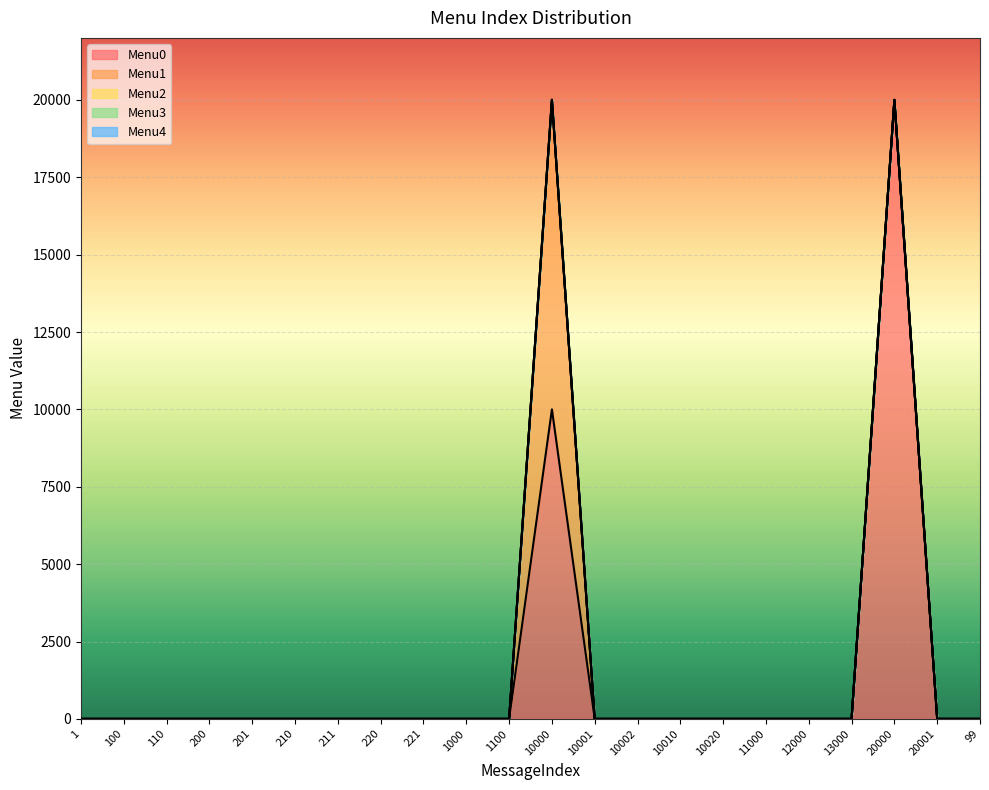

List the series in order of their peak value, lowest first.

Menu2, Menu3, Menu4, Menu1, Menu0